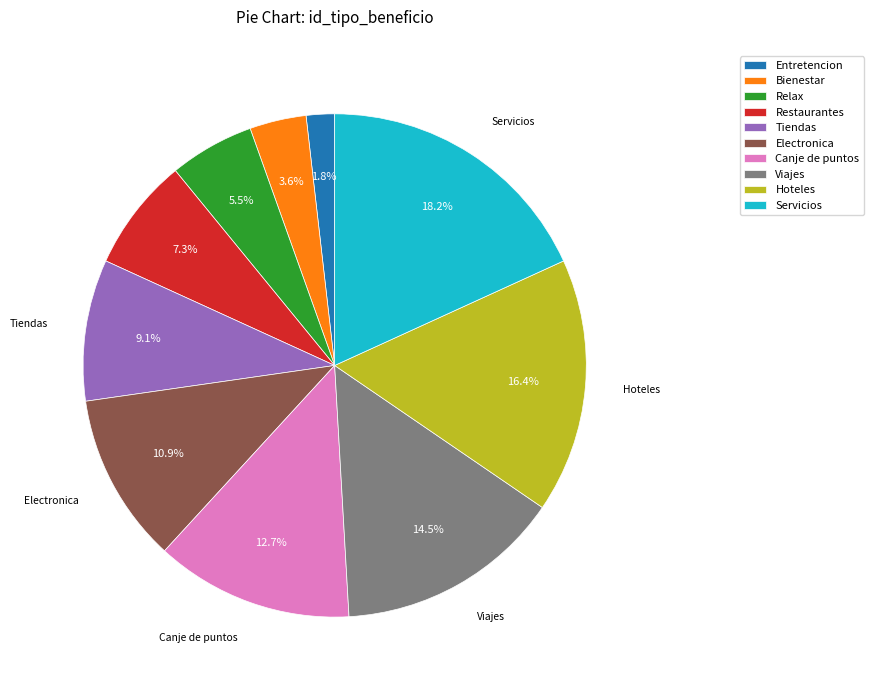

To the nearest percent, what is the difference between the largest and smallest slice percentages?

16%